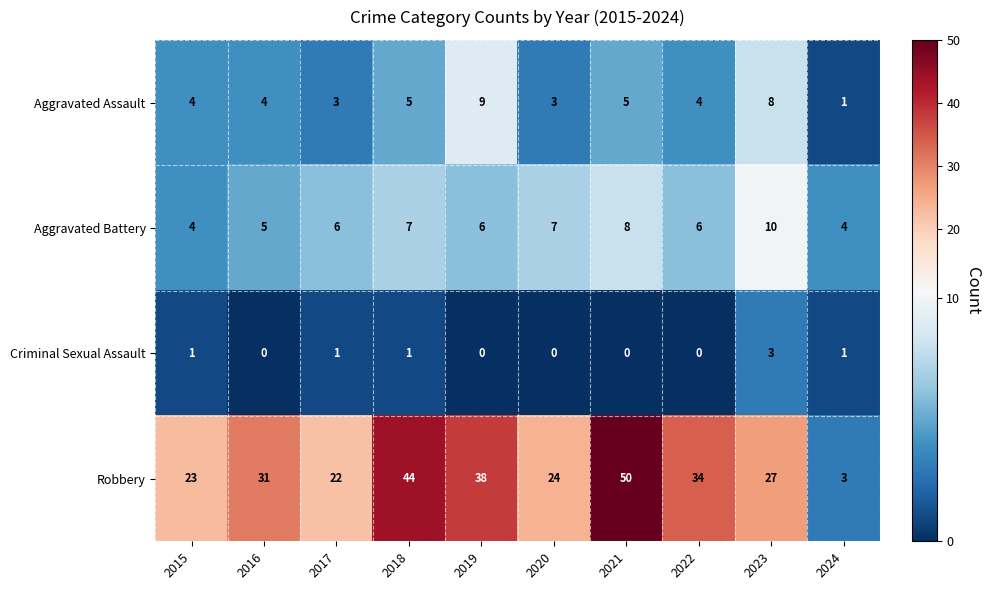

How many data points in Robbery are less than 31?

5